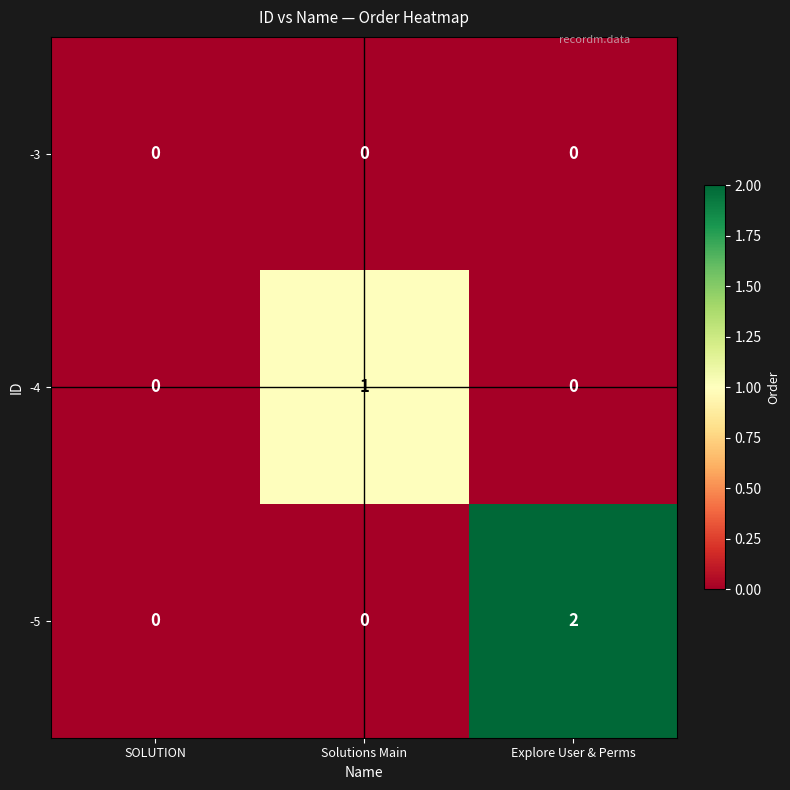

Between SOLUTION and Solutions Main, which series saw the biggest shift?

-4